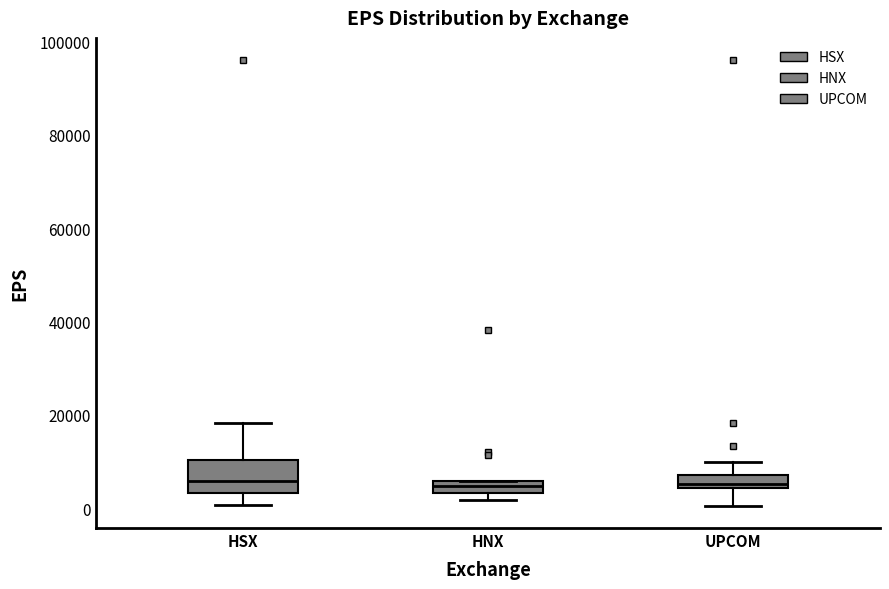

Where is the upper edge of the box for HSX on the y-axis? The values are not printed on the chart, so give them approximately, as read against the axis.

10000